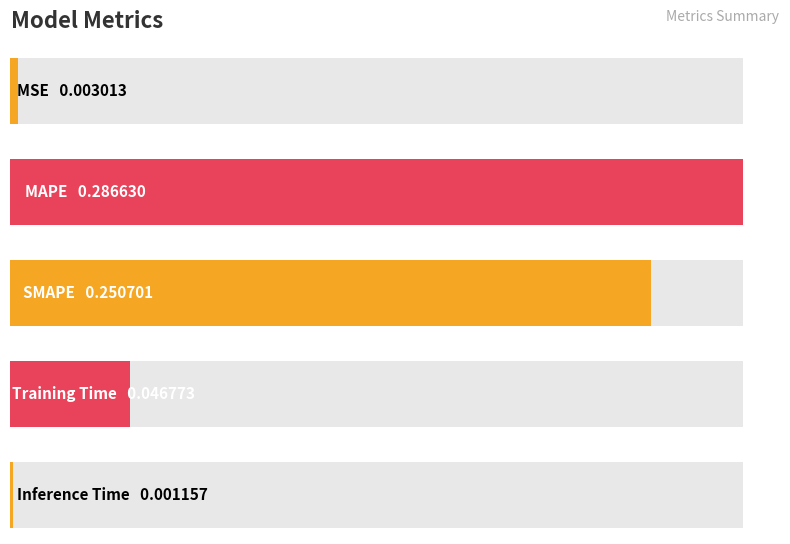

Reading right to left, extract all data points from this chart.

Inference Time=0.0	Training Time=0.0	SMAPE=0.3	MAPE=0.3	MSE=0.0